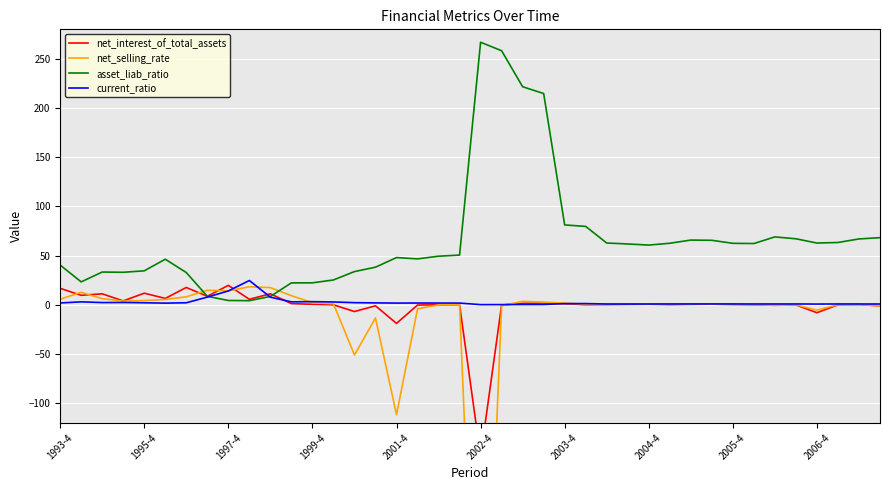

At which label is asset_liab_ratio closest to 135?

2003-4